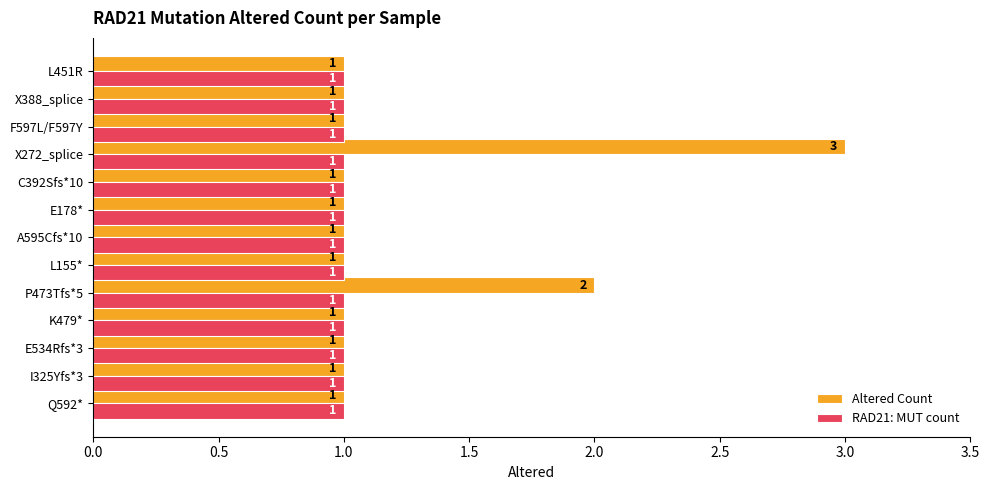

Which series has the largest total across all categories?

Altered Count